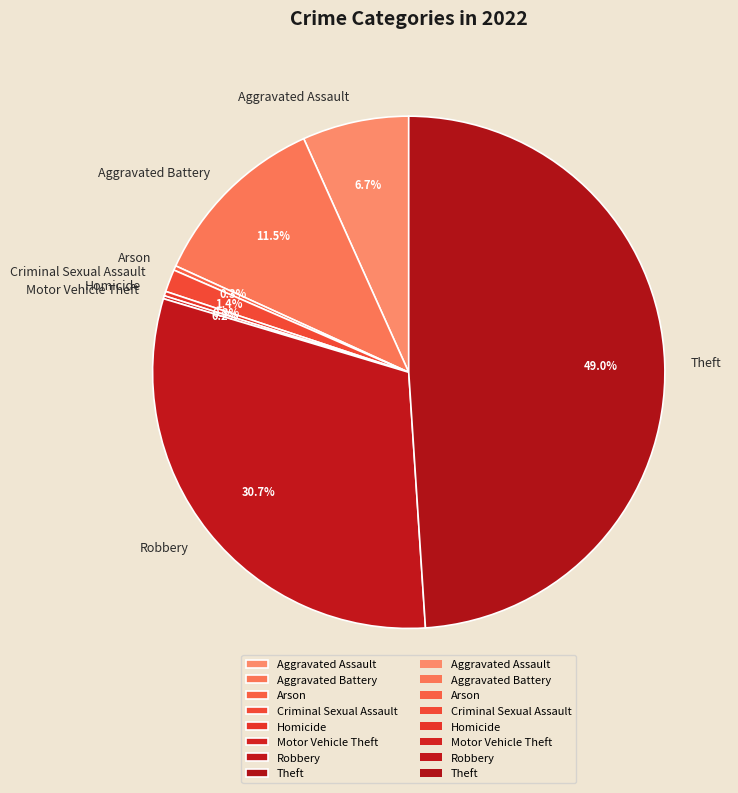

Approximately how many times larger is the value at Aggravated Assault compared to Robbery?

0.2